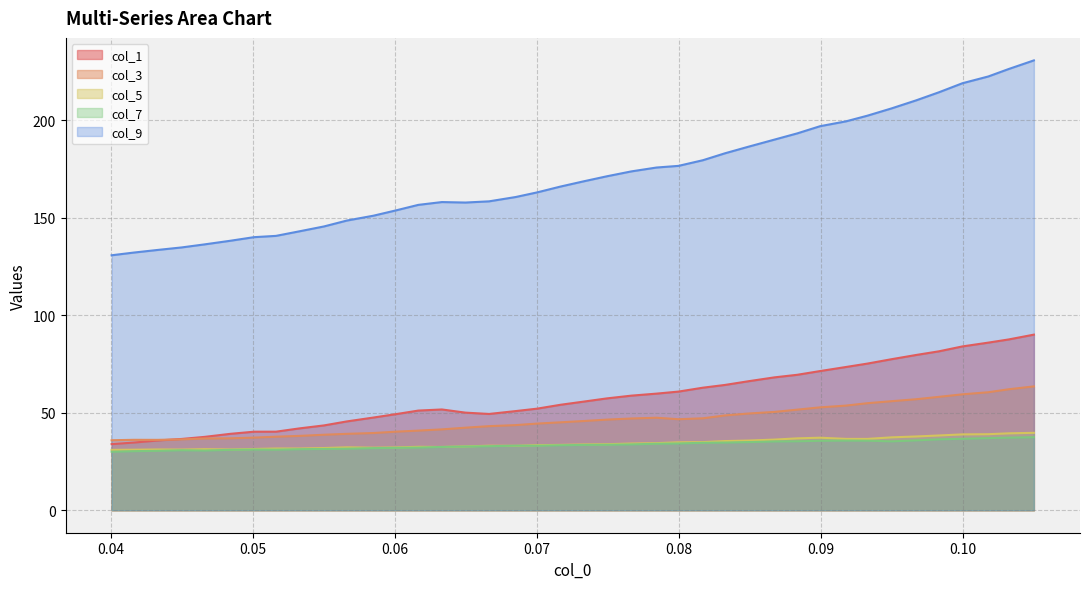

What are all the series names shown in the legend?

col_1, col_3, col_5, col_7, col_9